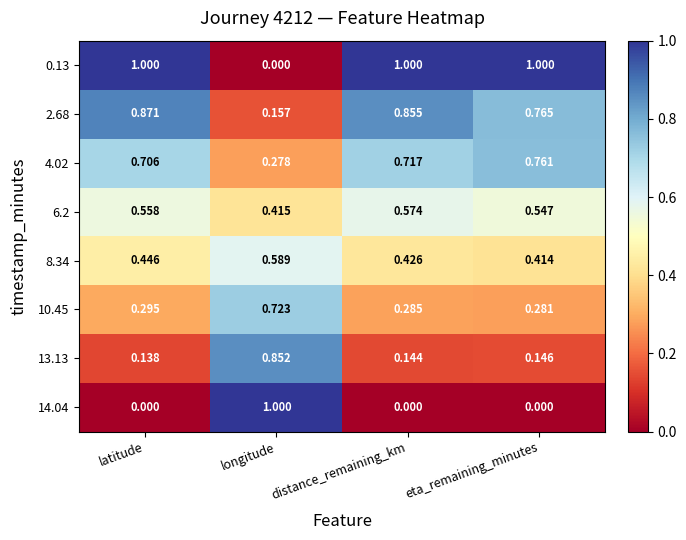

At which label is 10.45 closest to 0?

eta_remaining_minutes